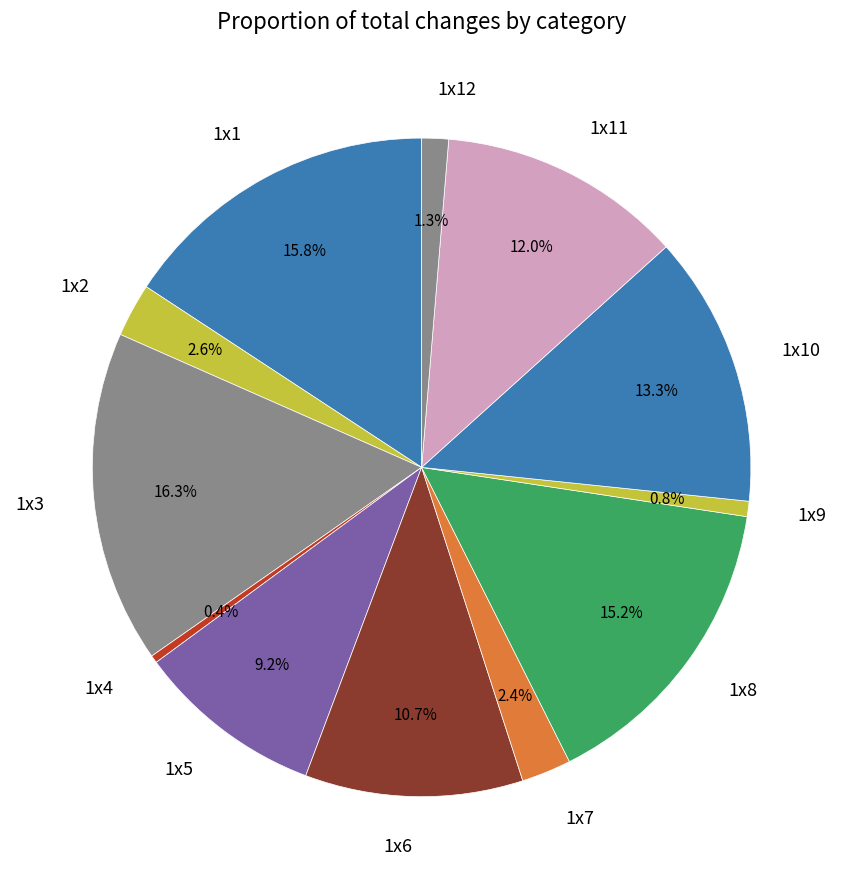

To the nearest percent, what is the combined percentage of 1x11 and 1x4?

12%